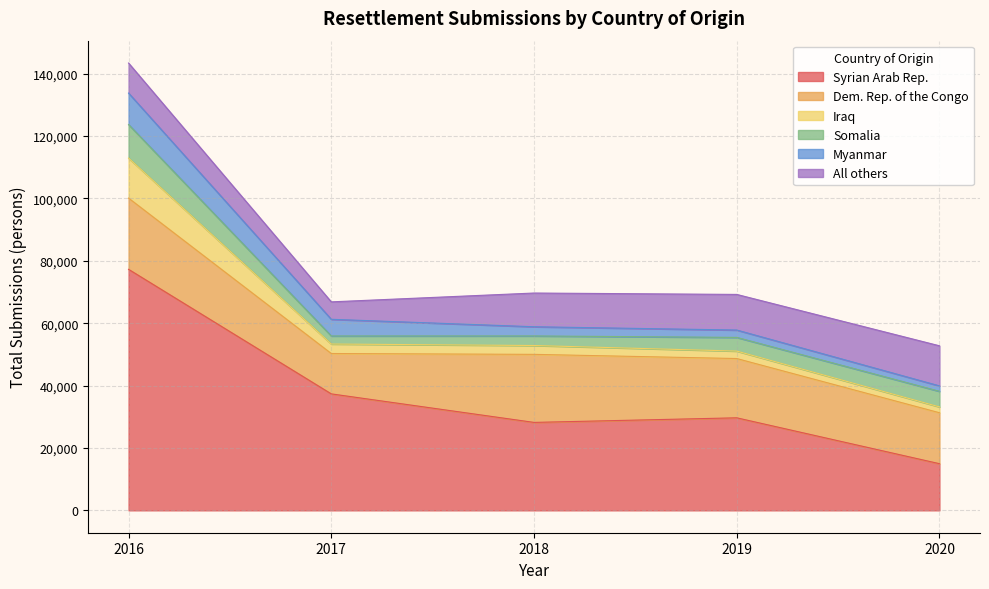

Rank the series at 2020 from highest to lowest value.

Dem. Rep. of the Congo, Syrian Arab Rep., All others, Somalia, Iraq, Myanmar